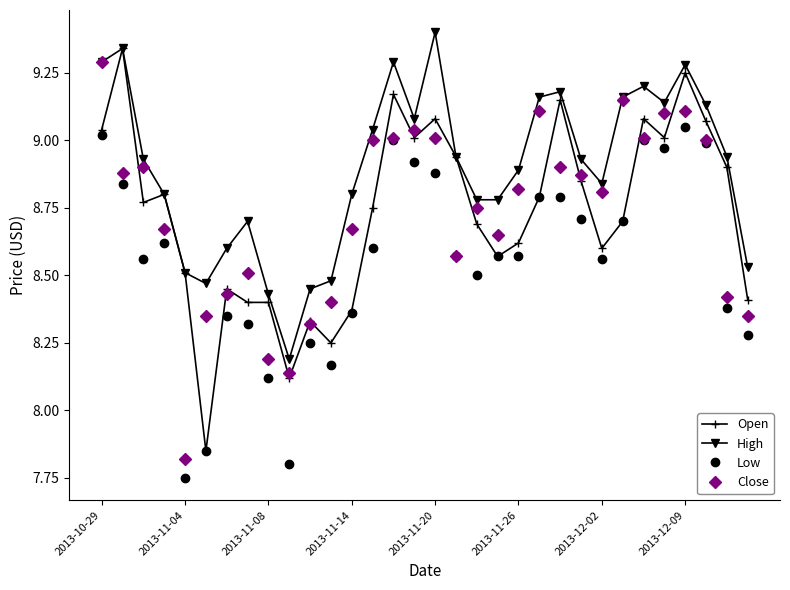

Which series has the widest spread of values?

Open